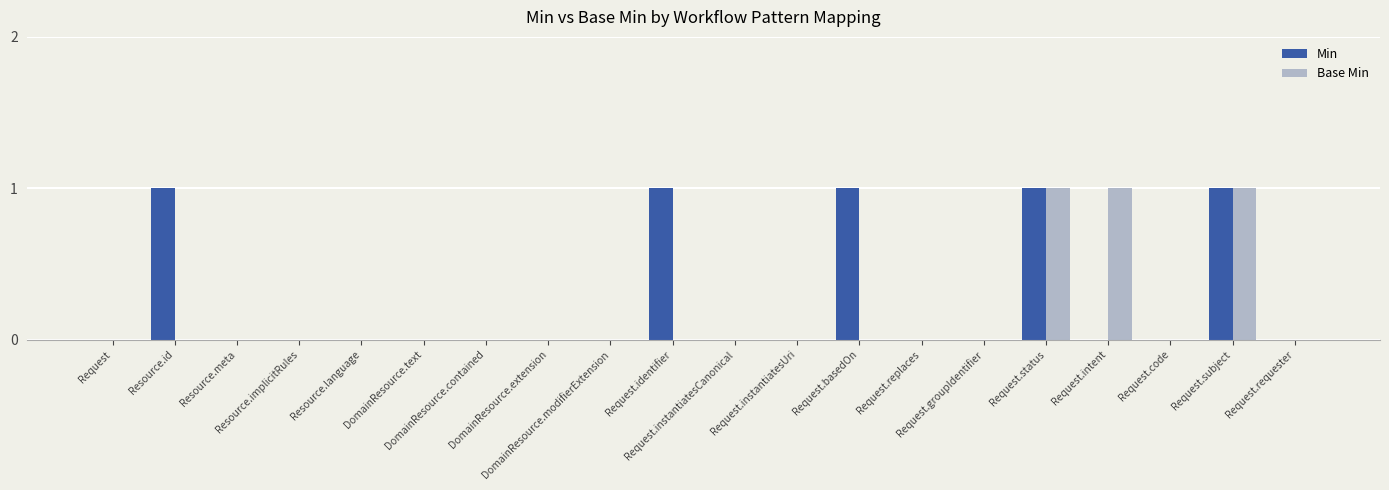

Reading left to right, extract all data points from this chart.

Min: 0	1	0	0	0	0	0	0	0	1	0	0	1	0	0	1	0	0	1	0
Base Min: 0	0	0	0	0	0	0	0	0	0	0	0	0	0	0	1	1	0	1	0